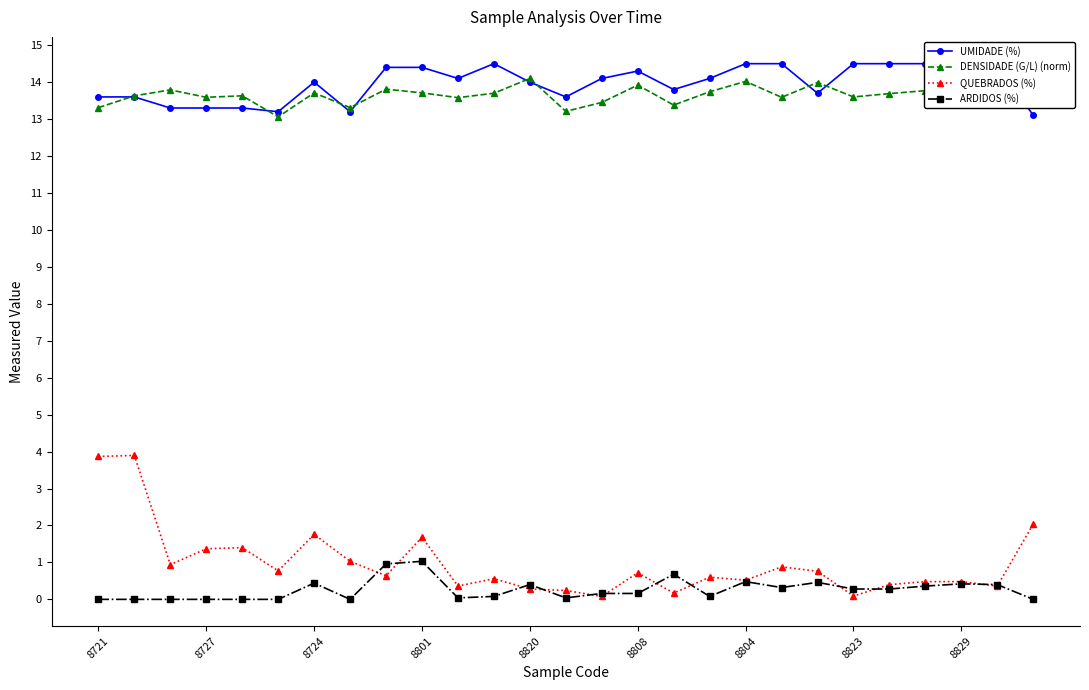

Which series has the widest spread of values?

QUEBRADOS (%)